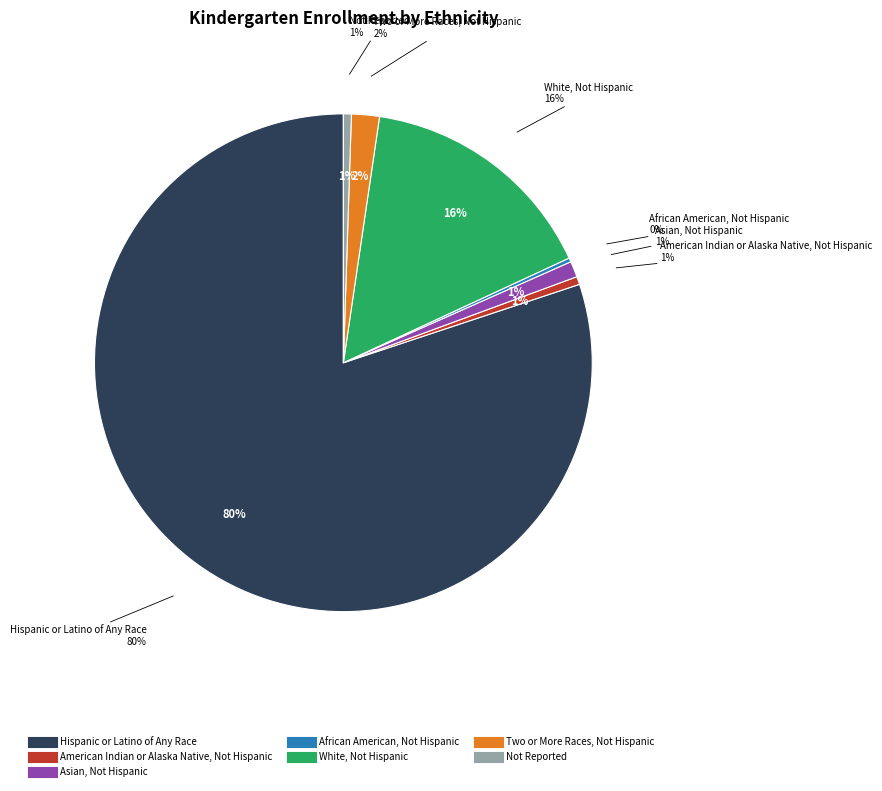

To the nearest percent, what is the average slice percentage?

14%